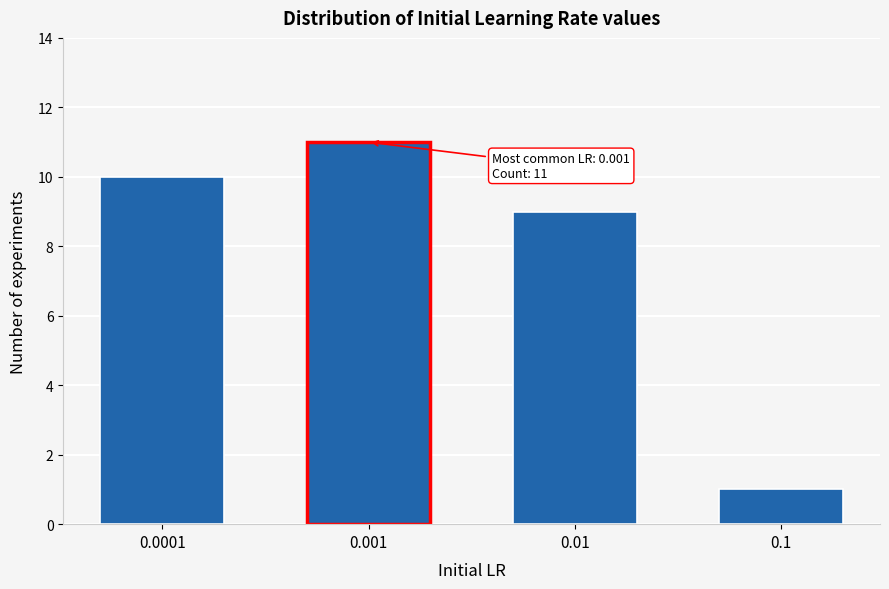

Reading left to right, list all the values displayed in this chart.

0.0001=10	0.001=11	0.01=9	0.1=1